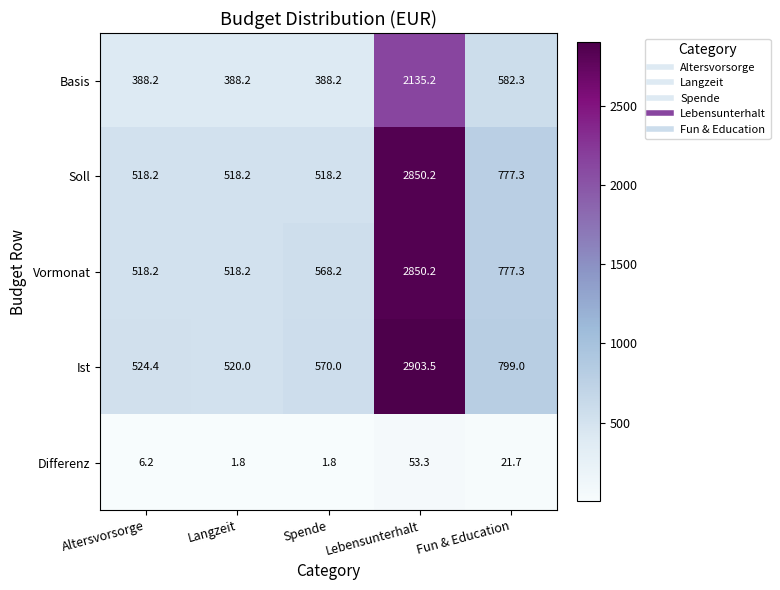

Rank the categories by Ist value from highest to lowest.

Lebensunterhalt, Fun & Education, Spende, Altersvorsorge, Langzeit